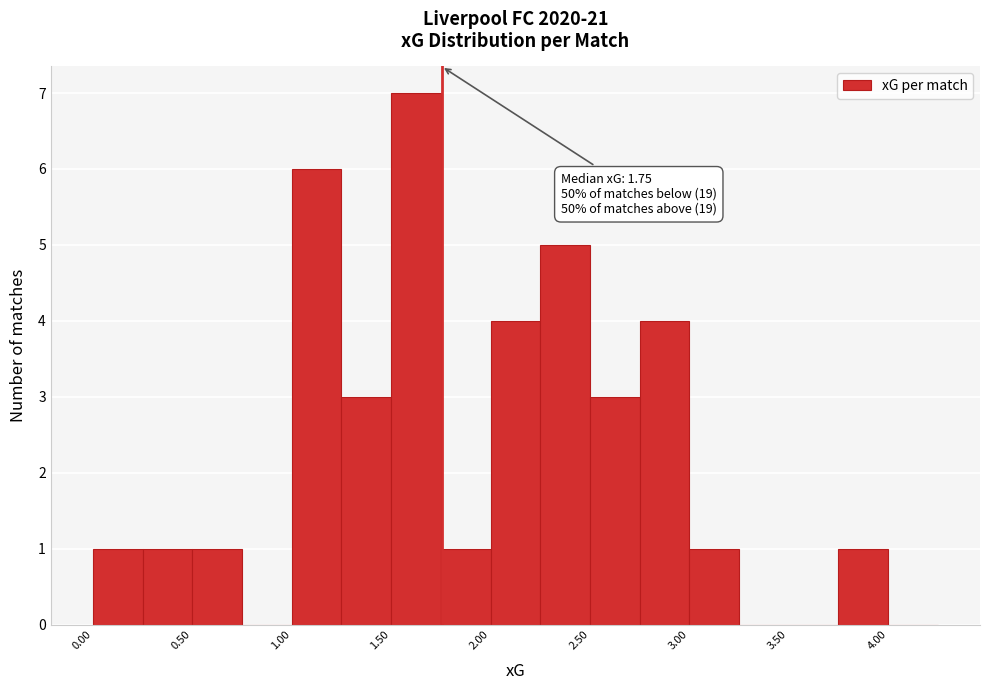

Over which range of the x-axis is the bar tallest?

1.50 to 1.75